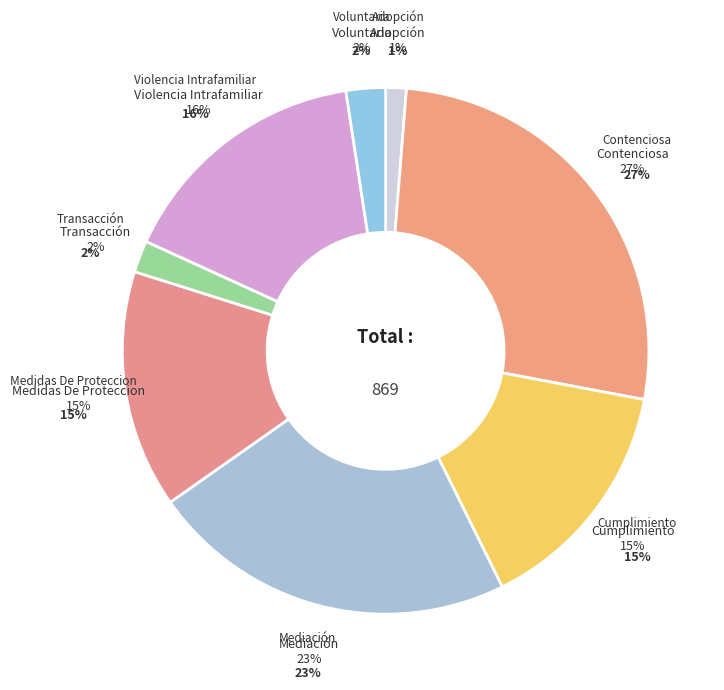

Is Mediación the majority of the pie?

No